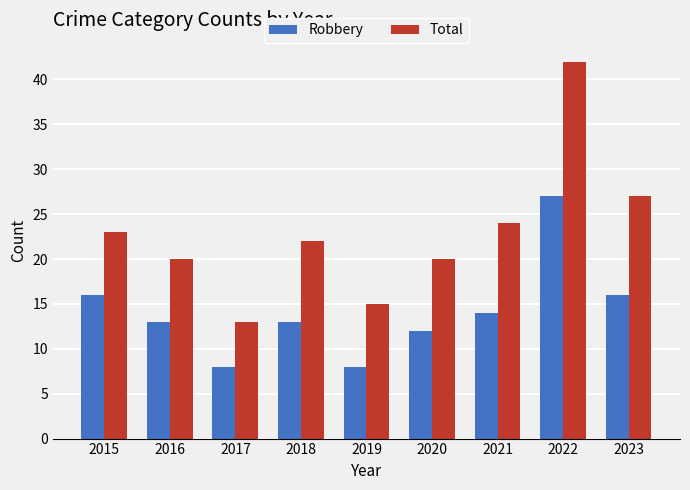

How many data points in Total are less than 22?

4